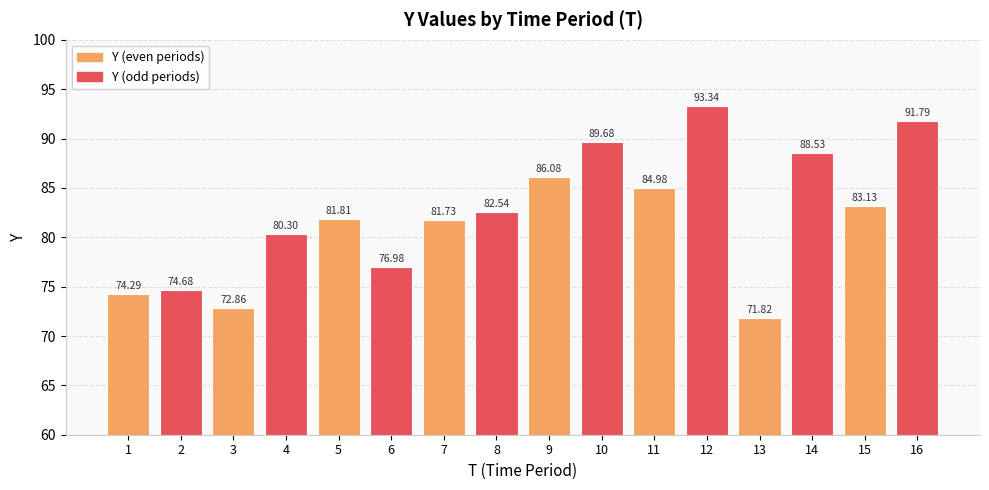

What is the value of the 16th bar from the left?

91.8